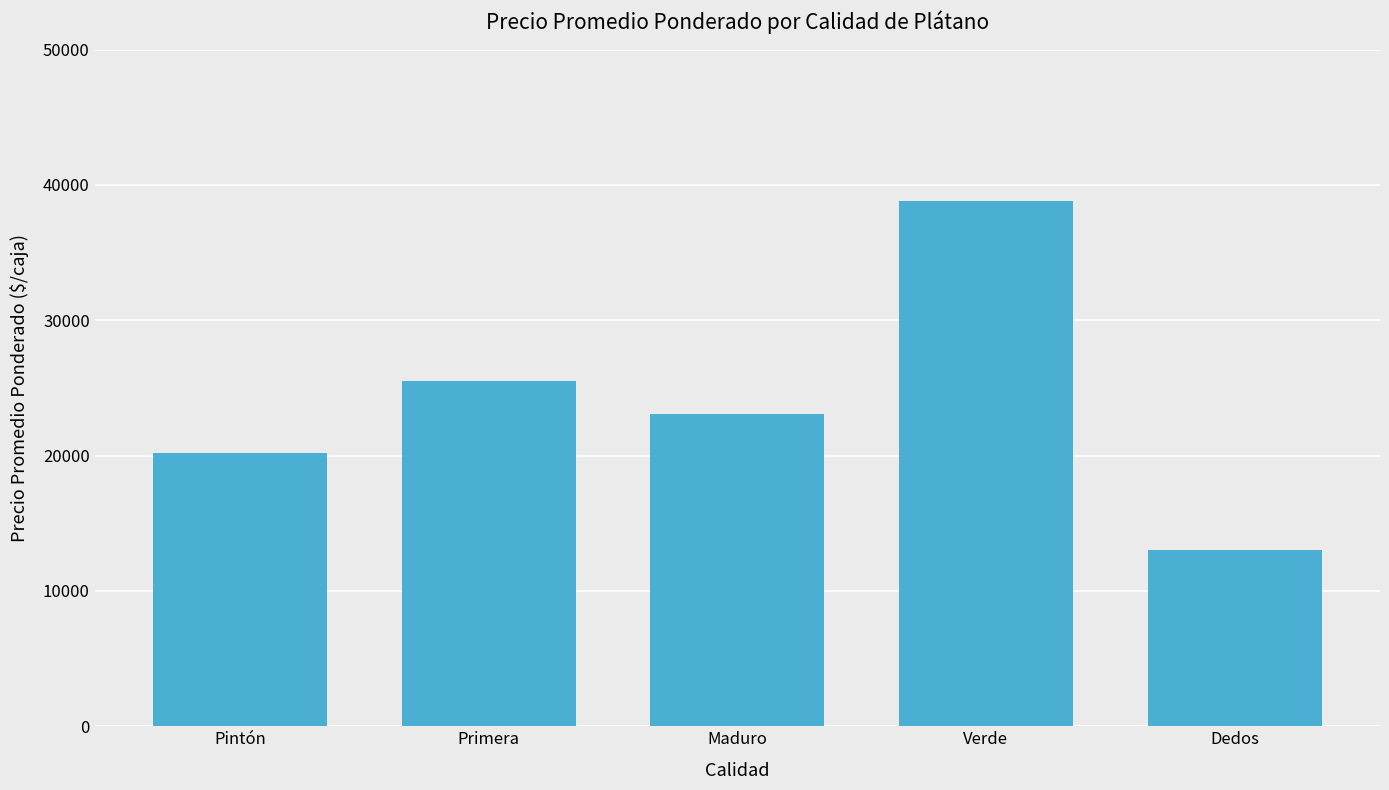

What is the average value?

24119